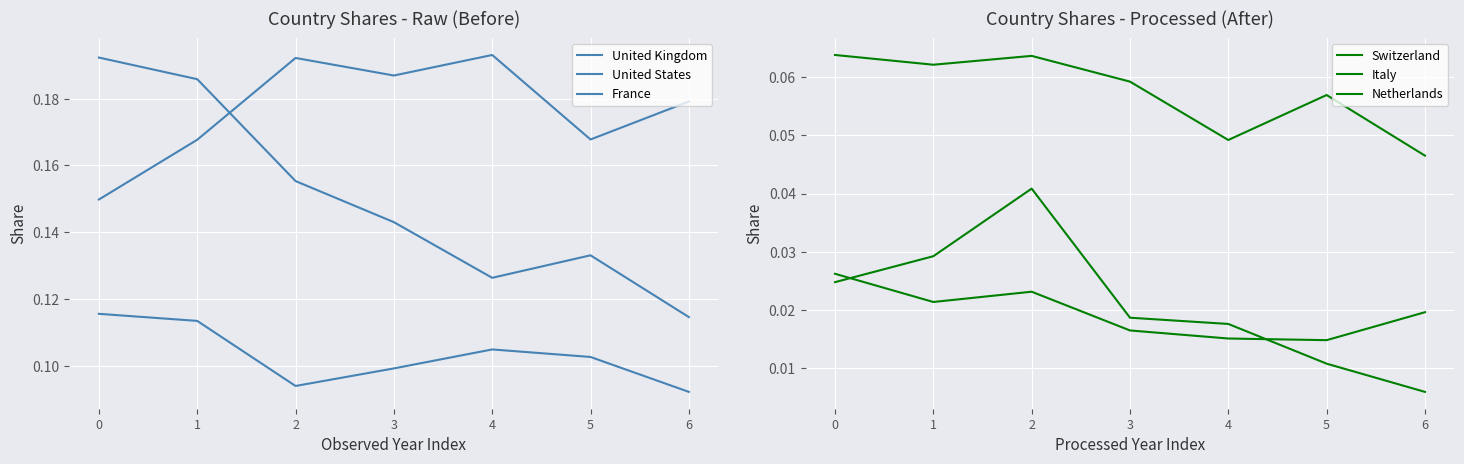

Reading left to right, transcribe all the data shown in this chart.

United Kingdom: 0=0.2	1=0.2	2=0.2	3=0.1	4=0.1	5=0.1	6=0.1
United States: 0=0.1	1=0.2	2=0.2	3=0.2	4=0.2	5=0.2	6=0.2
France: 0=0.1	1=0.1	2=0.1	3=0.1	4=0.1	5=0.1	6=0.1
Switzerland: 0=0.1	1=0.1	2=0.1	3=0.1	4=0.0	5=0.1	6=0.0
Italy: 0=0.0	1=0.0	2=0.0	3=0.0	4=0.0	5=0.0	6=0.0
Netherlands: 0=0.0	1=0.0	2=0.0	3=0.0	4=0.0	5=0.0	6=0.0